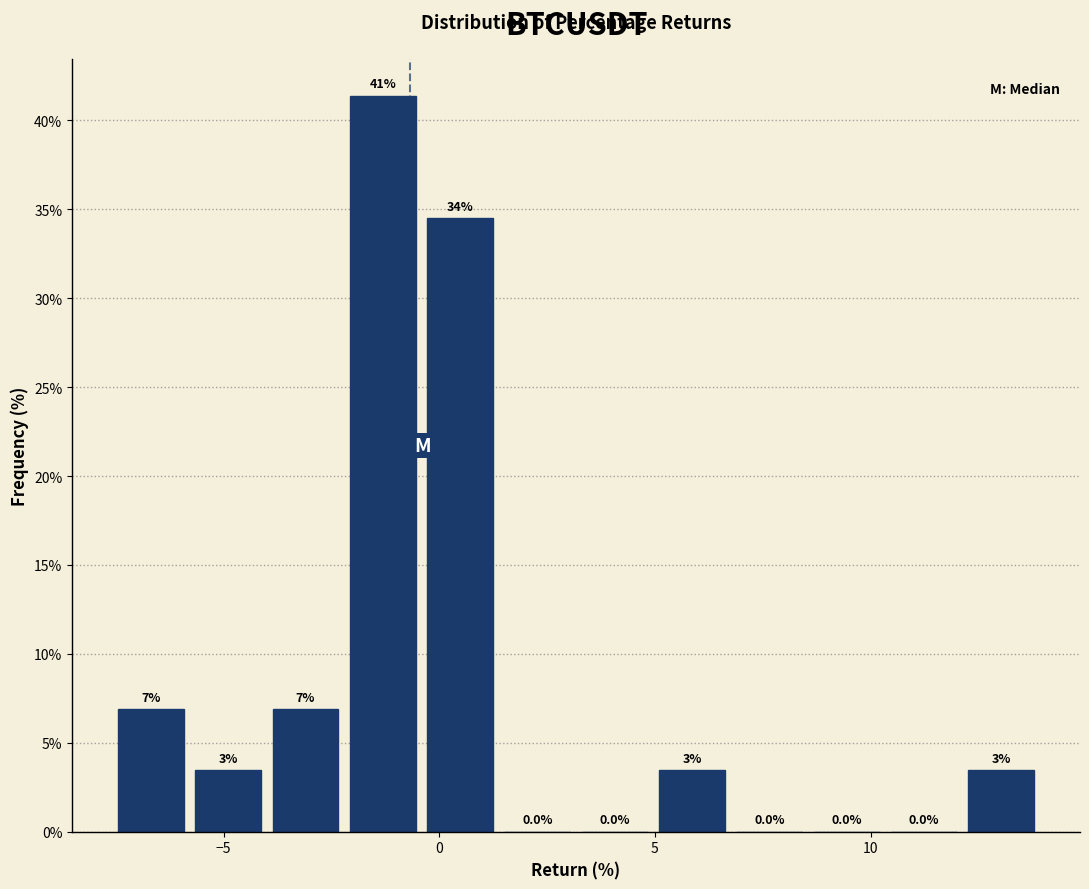

Read against the x-axis, roughly where is the centre of the tallest bar?

-1.5